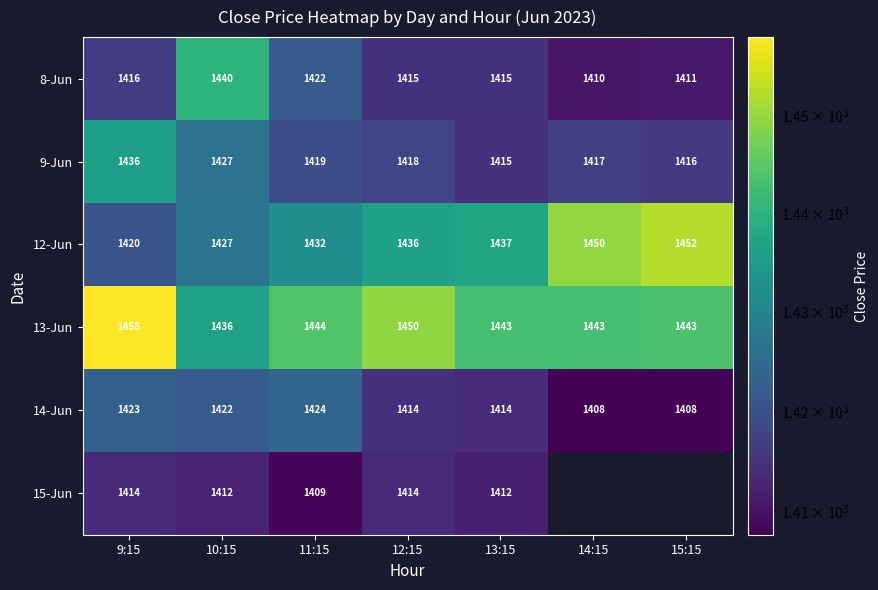

Is the value of 9-Jun at 14:15 greater than the value of 8-Jun at 15:15?

Yes